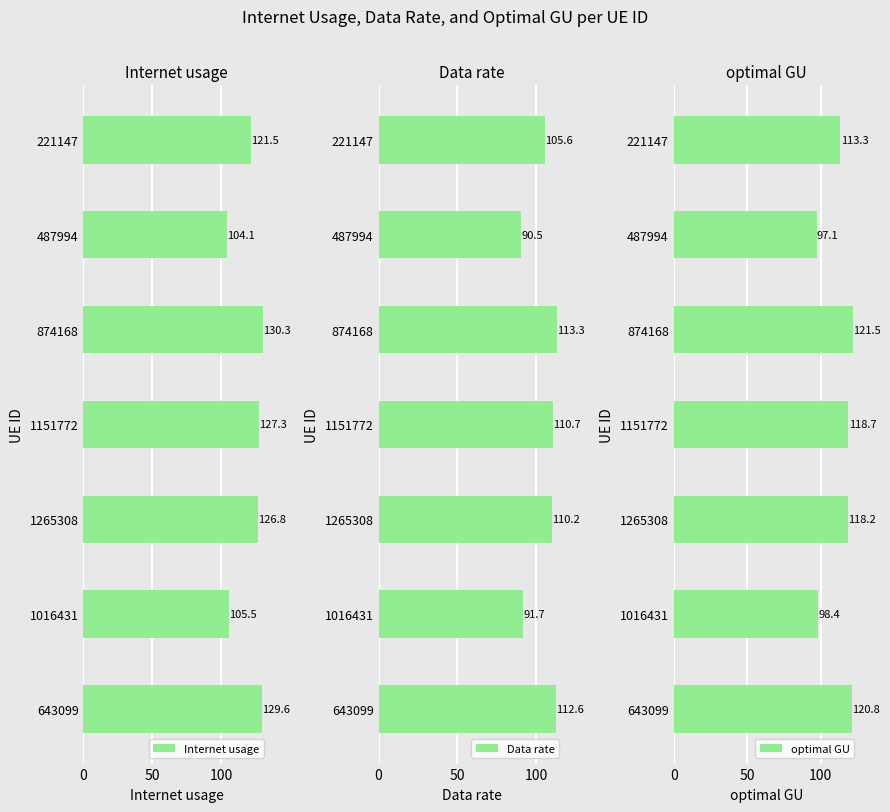

How many categories are shown in the chart?

7